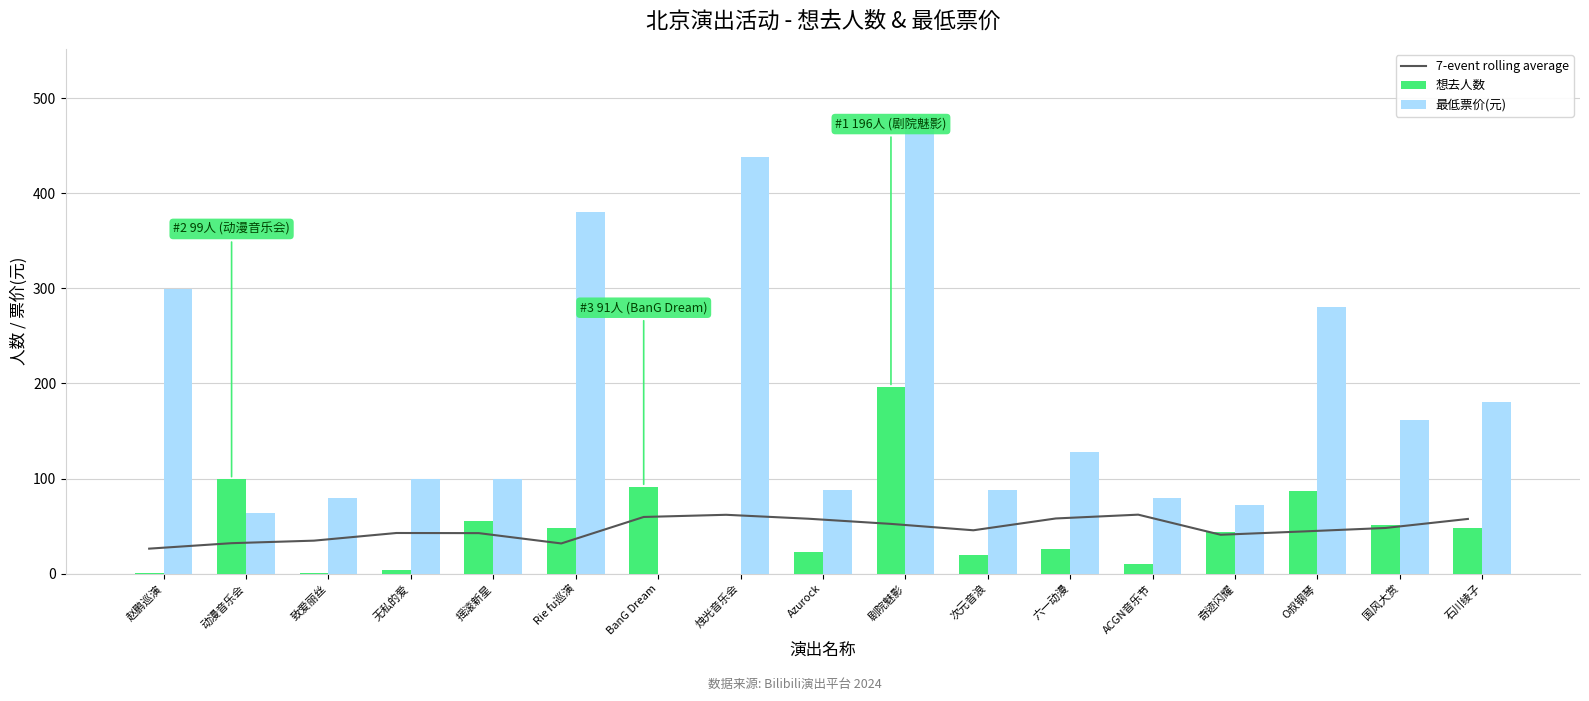

Reading right to left, list all the values displayed in this chart.

7-event rolling average: 57.5	48.0	44.3	40.9	62.0	58.0	45.6	52.3	57.7	61.9	59.6	31.7	42.6	42.7	34.7	32.0	26.2
想去人数: 48.0	51.0	87.0	44.0	10.0	26.0	20.0	196.0	23.0	0.0	91.0	48.0	55.0	4.0	1.0	99.0	1.0
最低票价(元): 180.0	162.0	280.0	72.0	80.0	128.0	88.0	480.0	88.0	438.0	0.0	380.0	99.0	100.0	80.0	64.0	299.0